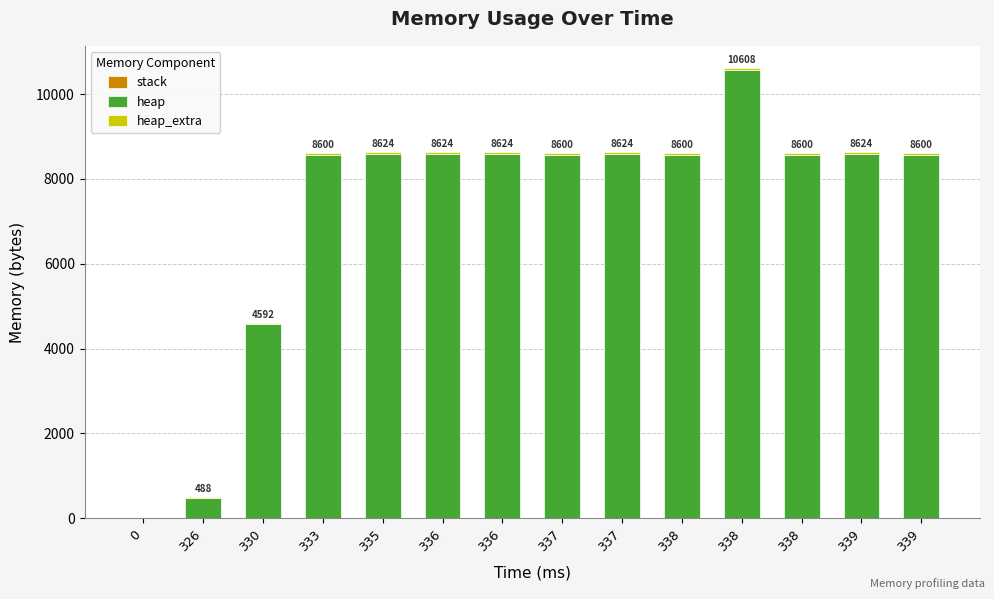

Between 336 and 0, which is larger?

336